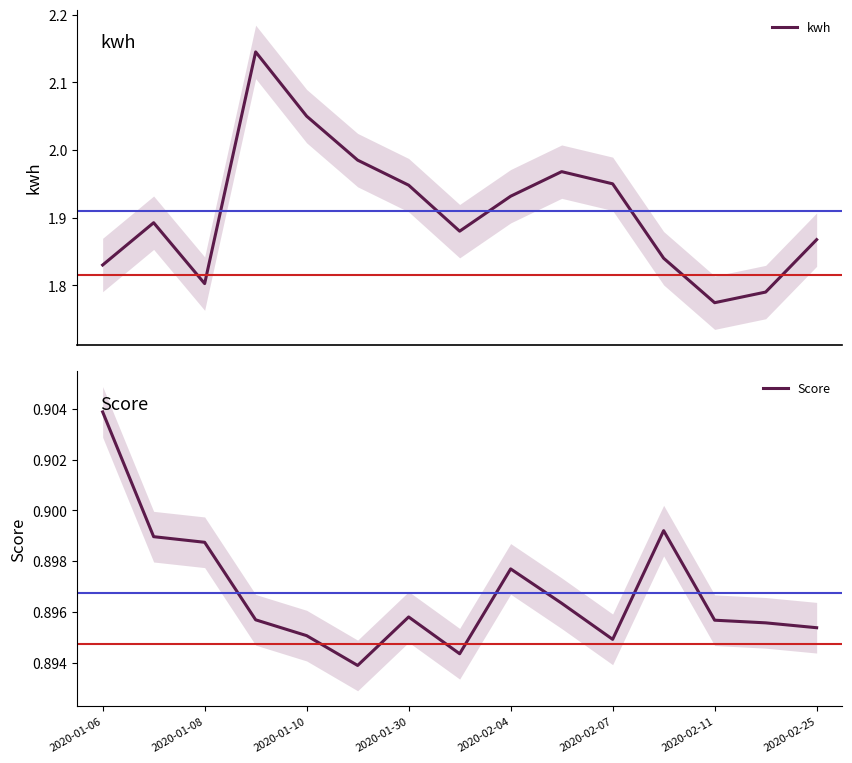

List the series in order of their peak value, lowest first.

Score, kwh